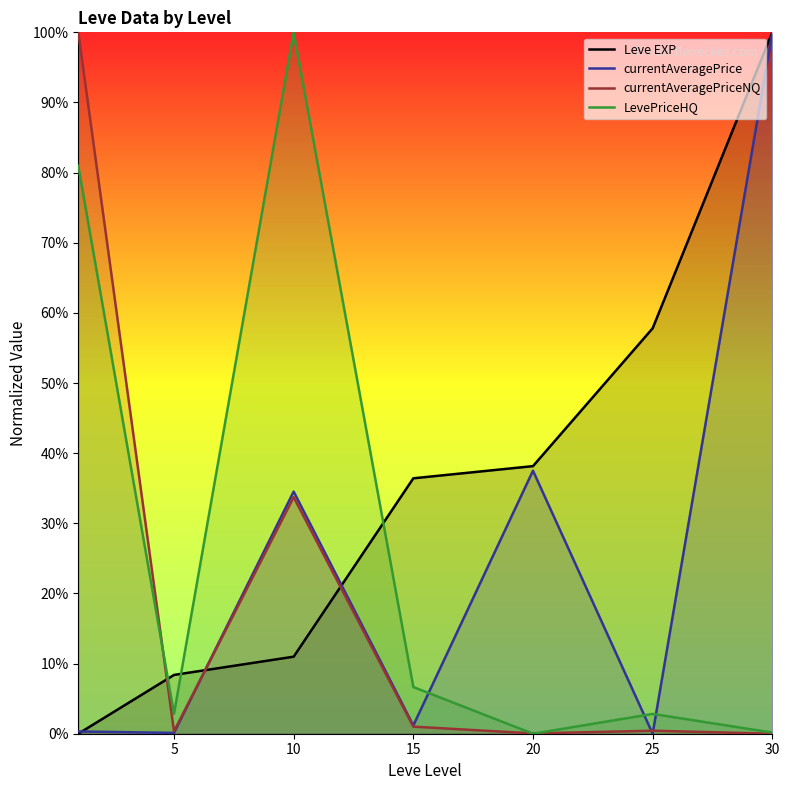

What is the average value of the currentAveragePrice series?

0.2